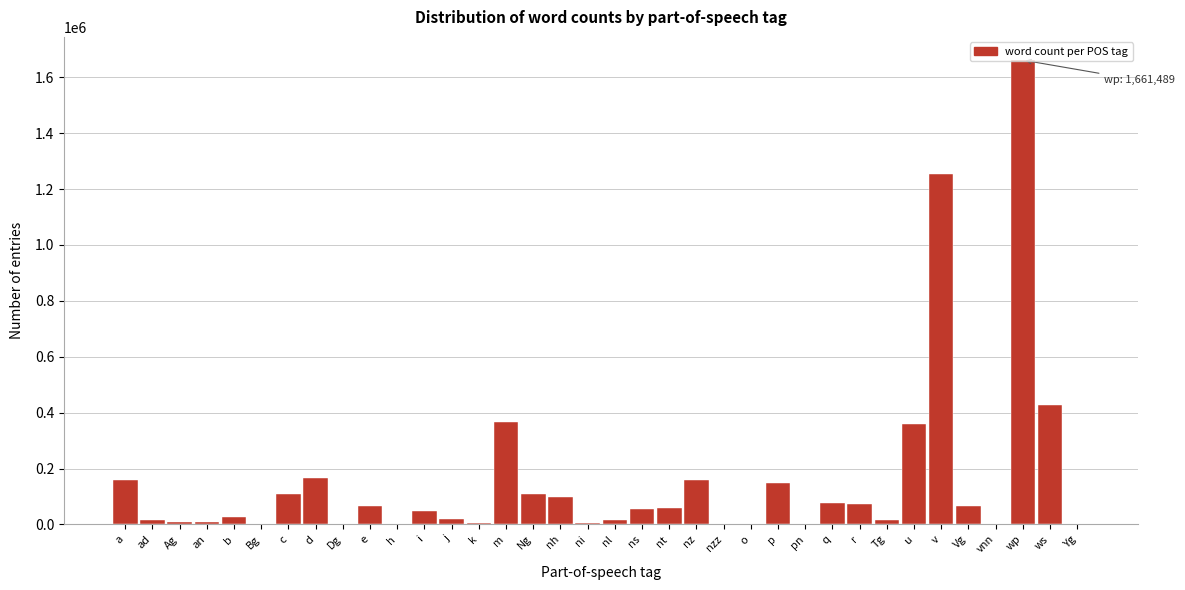

At which category does the chart reach its peak across all series?

wp